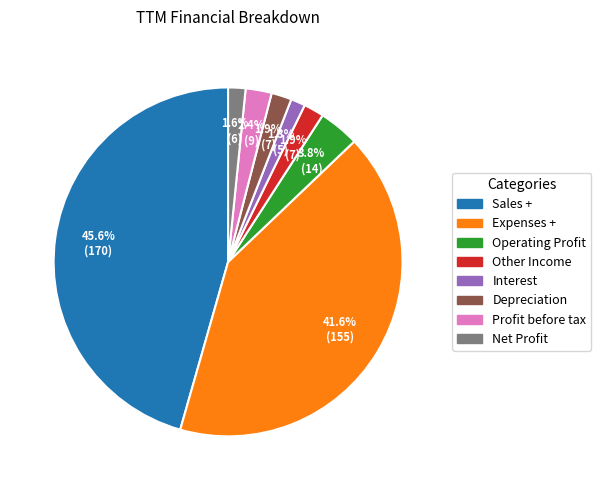

How many slices are in this pie chart?

8